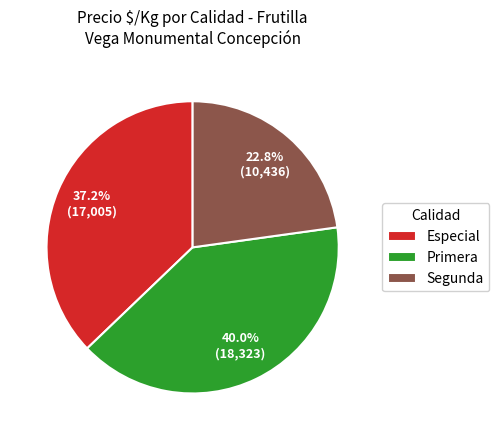

Which category has the smallest portion of the pie?

Segunda